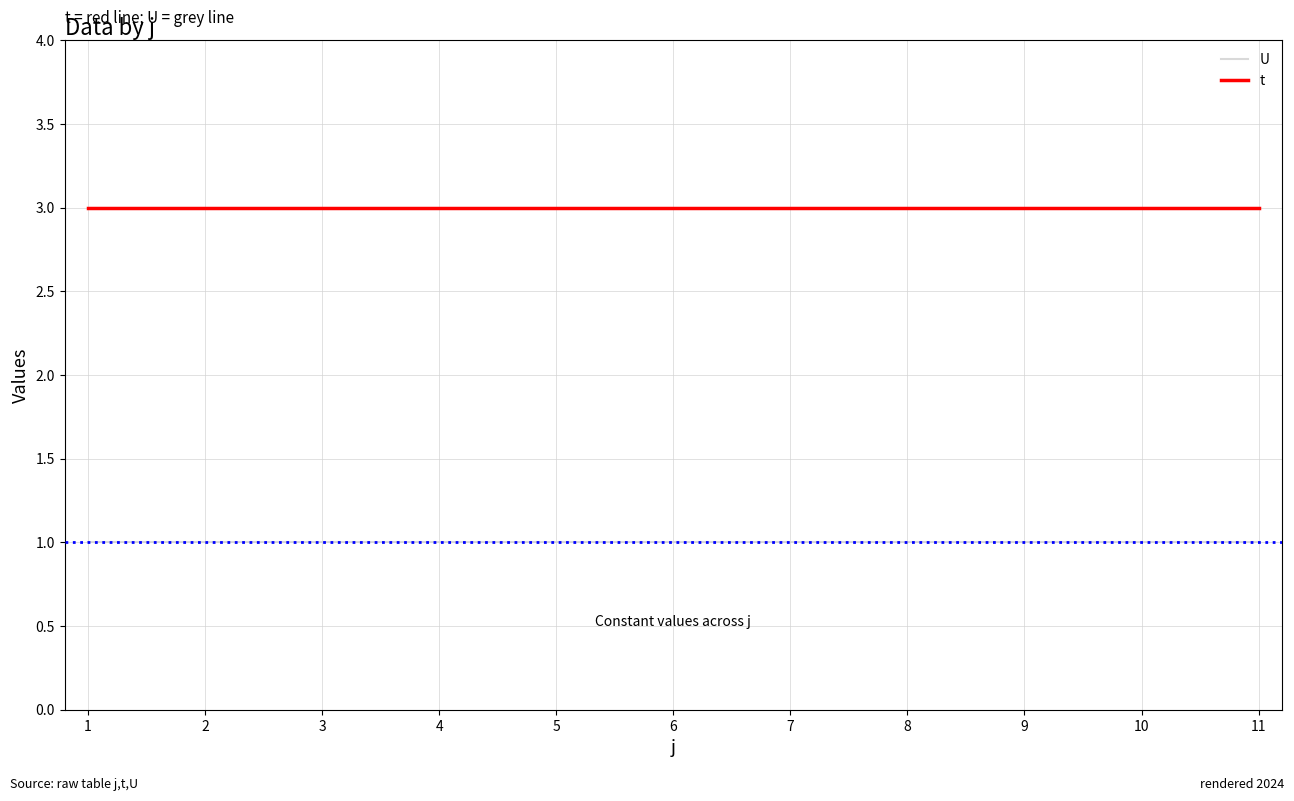

What is the sum of all U values?

11